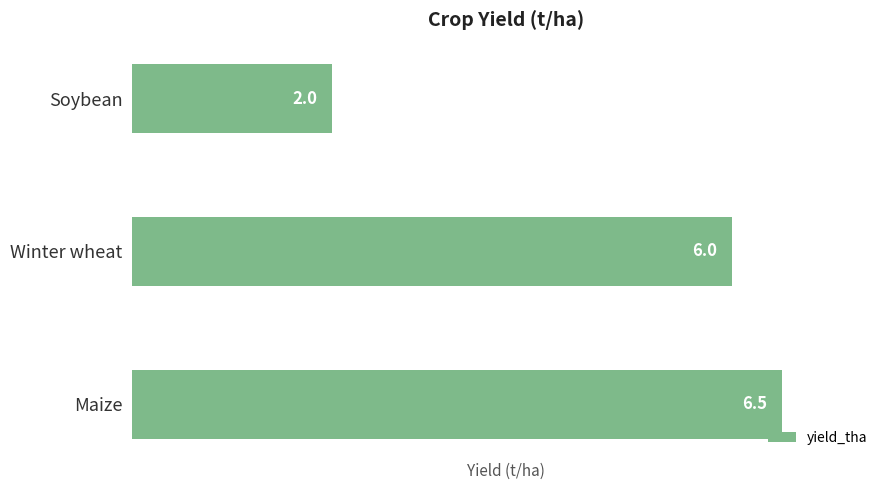

At which category does the chart reach its minimum across all series?

Soybean